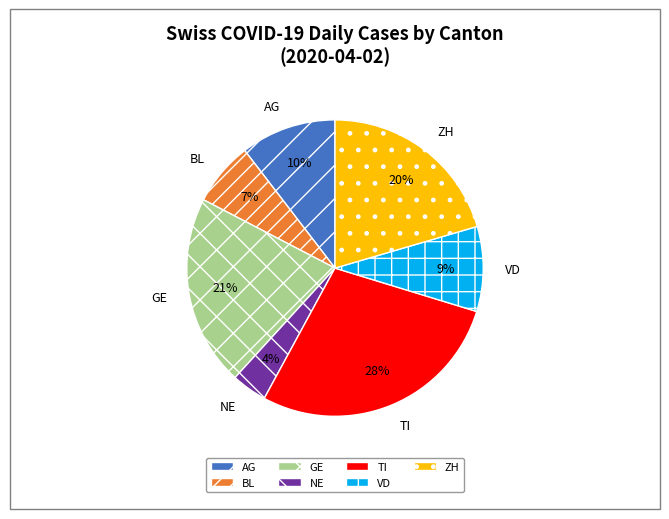

Does any single category account for the majority?

No